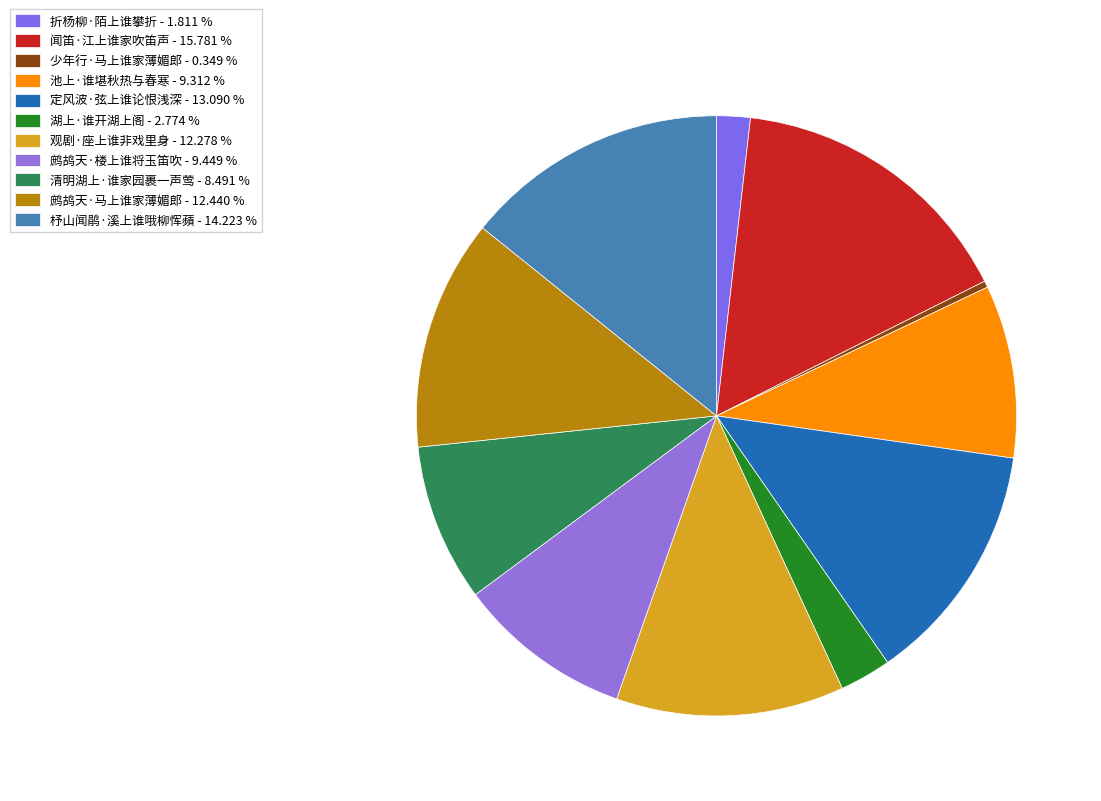

To the nearest percent, what is the average slice percentage?

9%